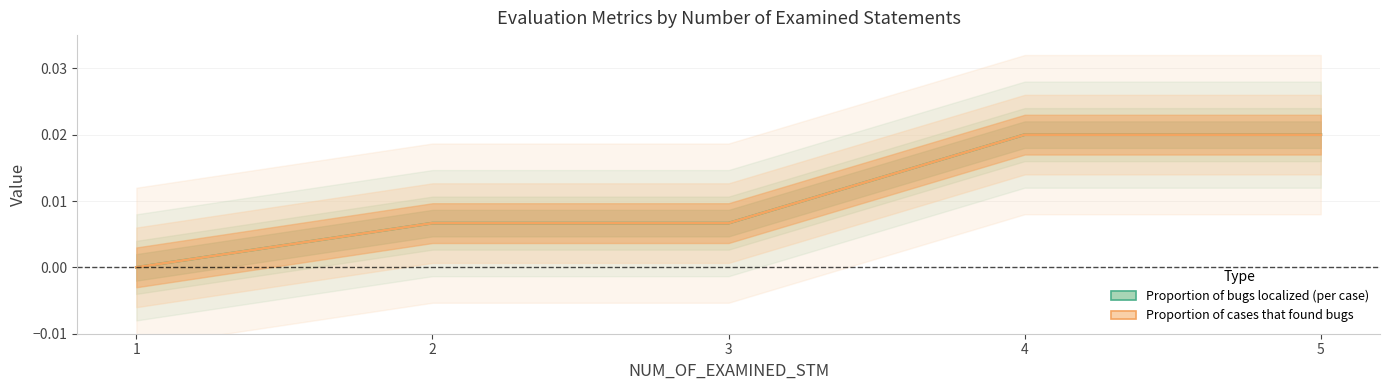

At which label does Proportion of cases that found bugs reach its minimum?

1